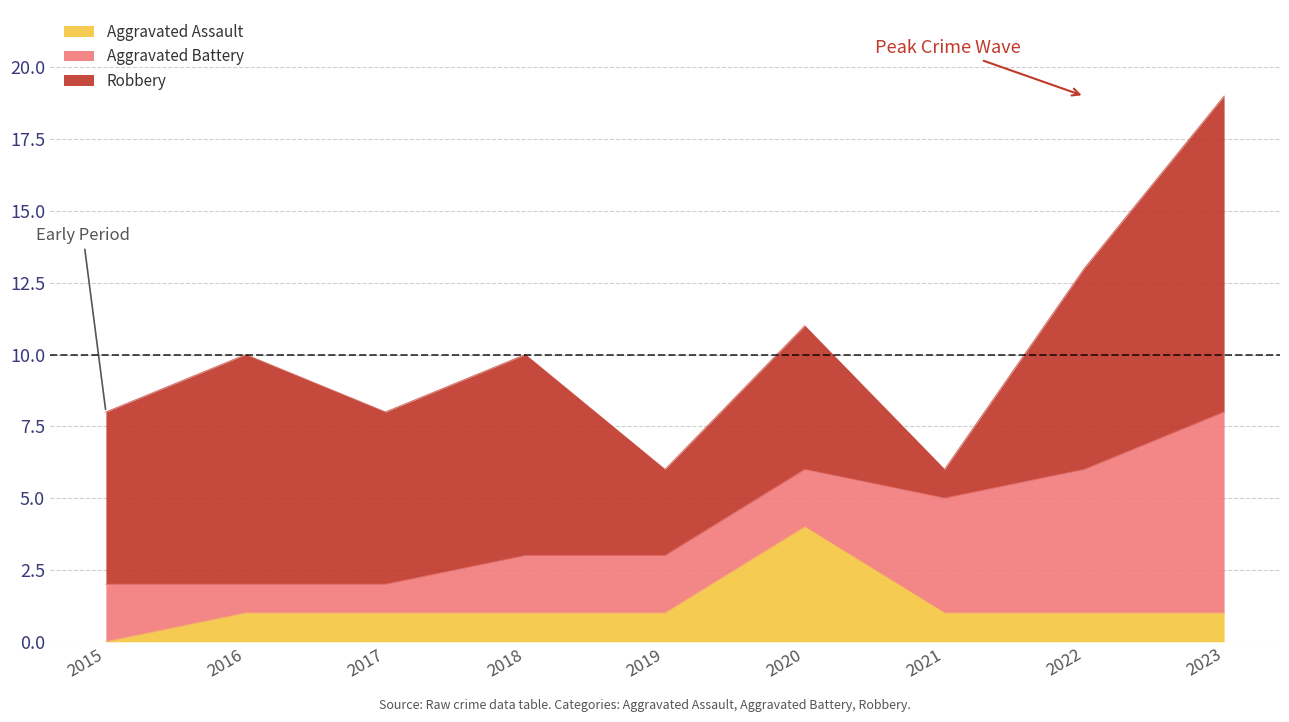

What is the difference between the maximum and minimum values in the Aggravated Battery series?

6